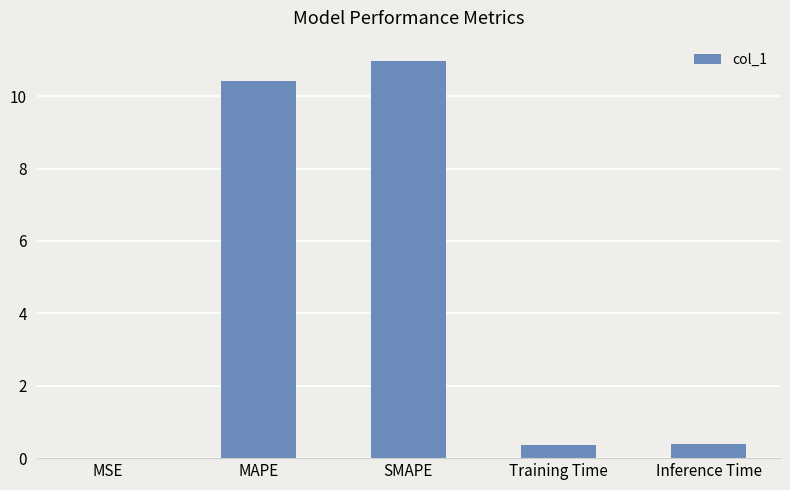

What is the maximum value shown in the chart?

11.0